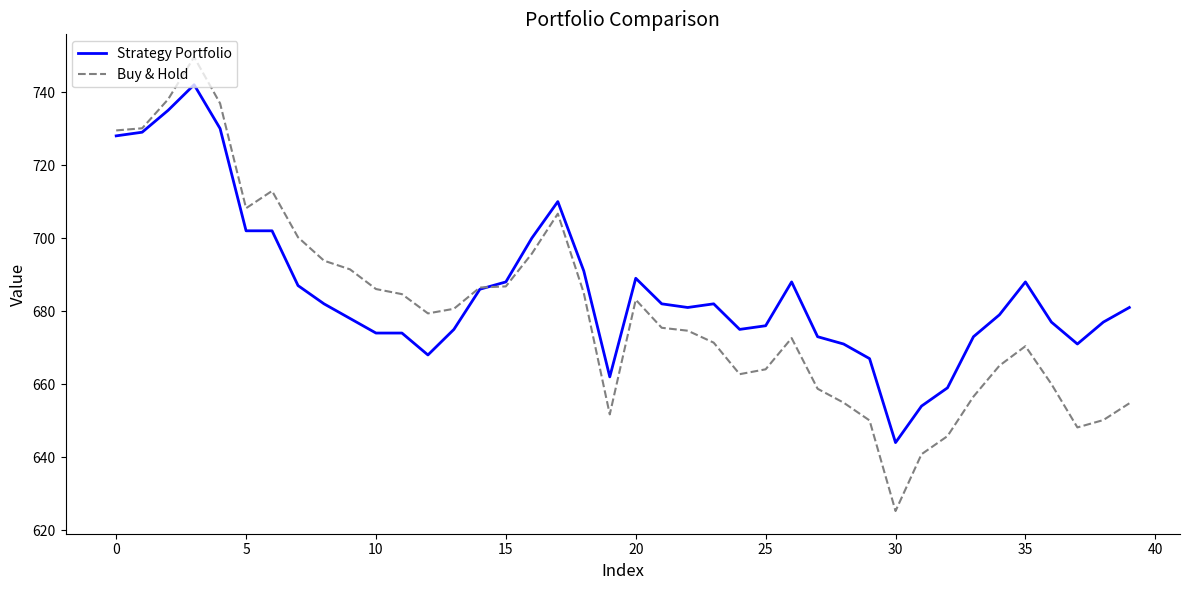

List the series in order of their peak value, highest first.

Buy & Hold, Strategy Portfolio